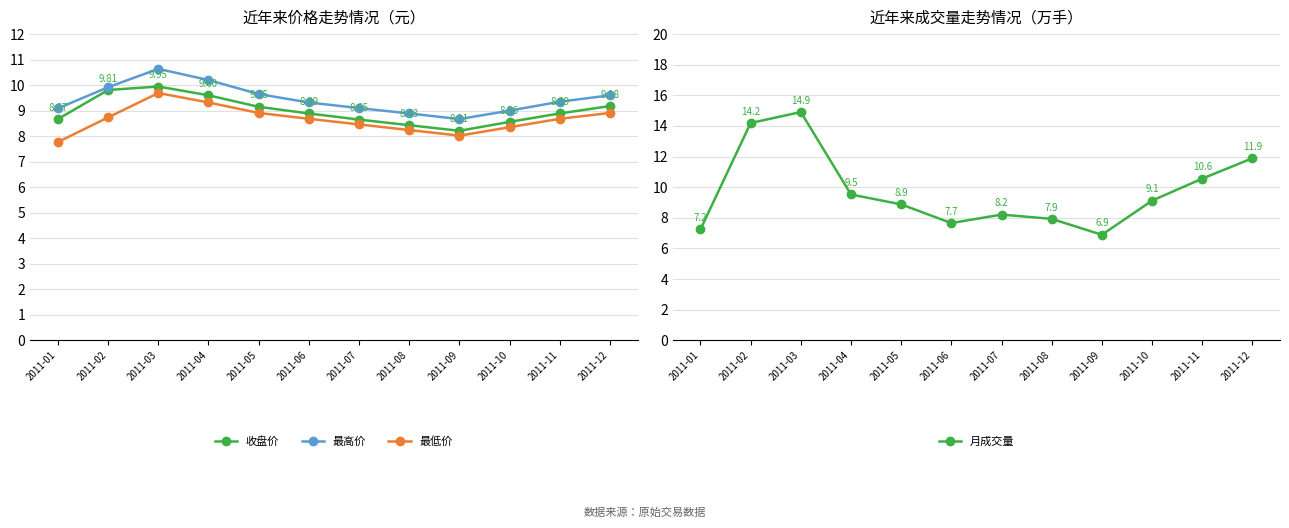

The value of 最高价 at 2011-04 is 10.2. True or false?

True